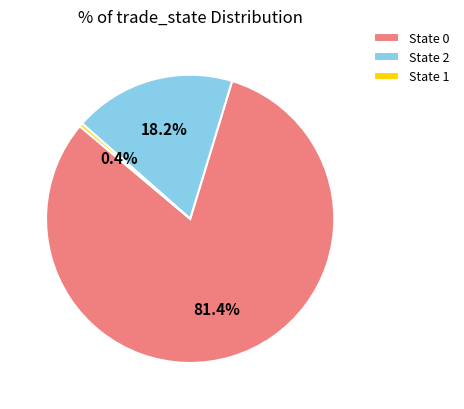

To the nearest percent, what is the average slice percentage?

33%